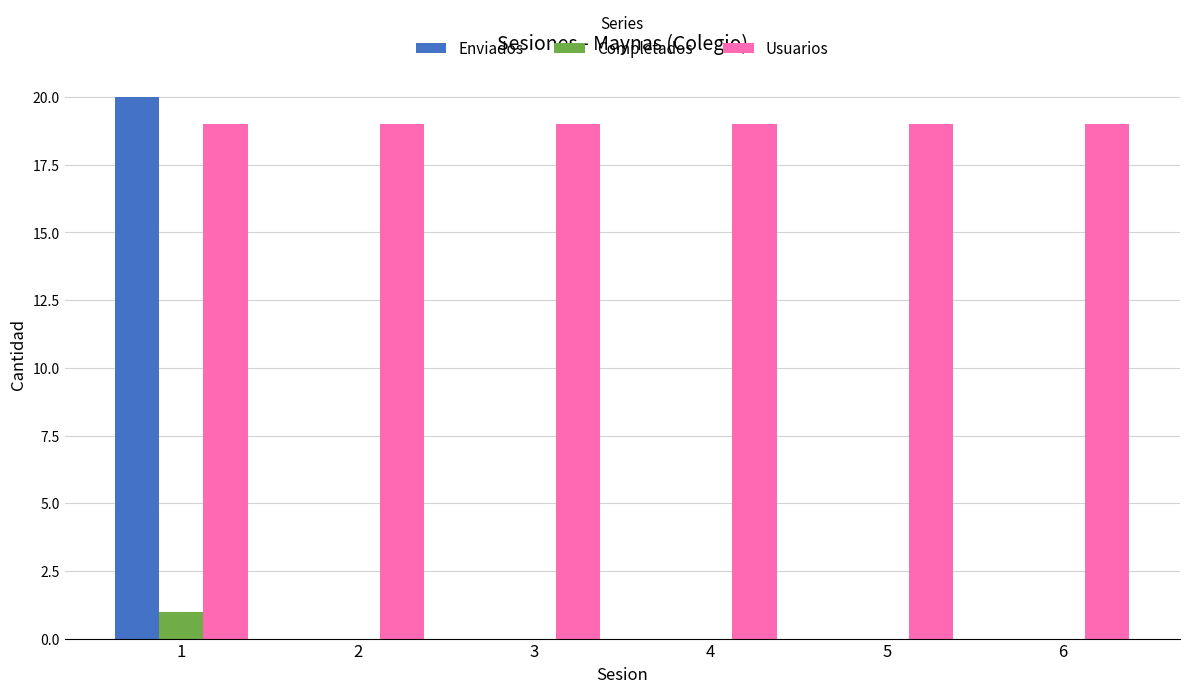

The Usuarios series shows 19 at 4. True or false?

True